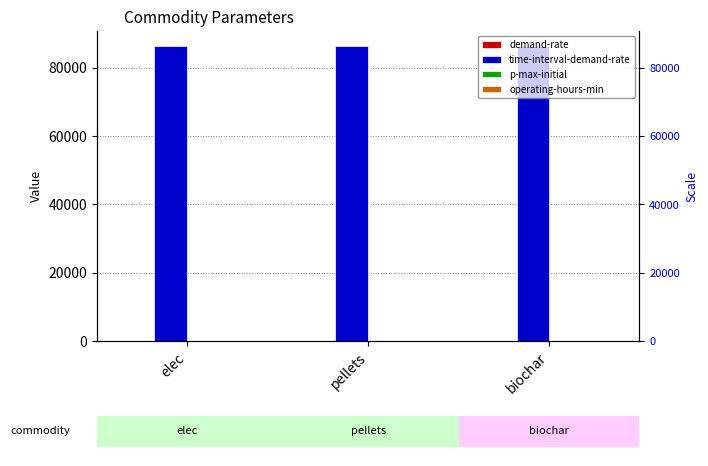

Between biochar and elec, which is larger?

biochar